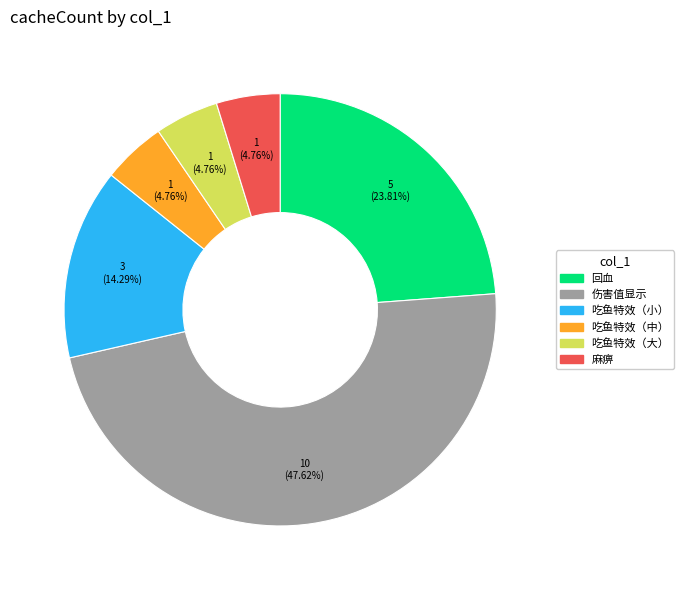

Do 回血 and 吃鱼特效（小） together represent more than half of the pie?

No